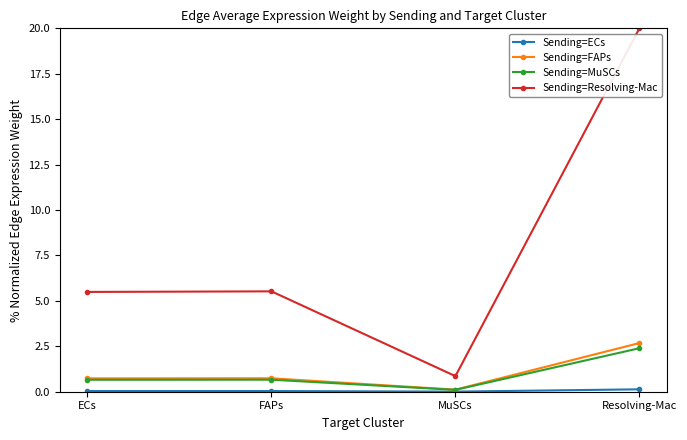

What is the label of the 2nd point from the left?

FAPs